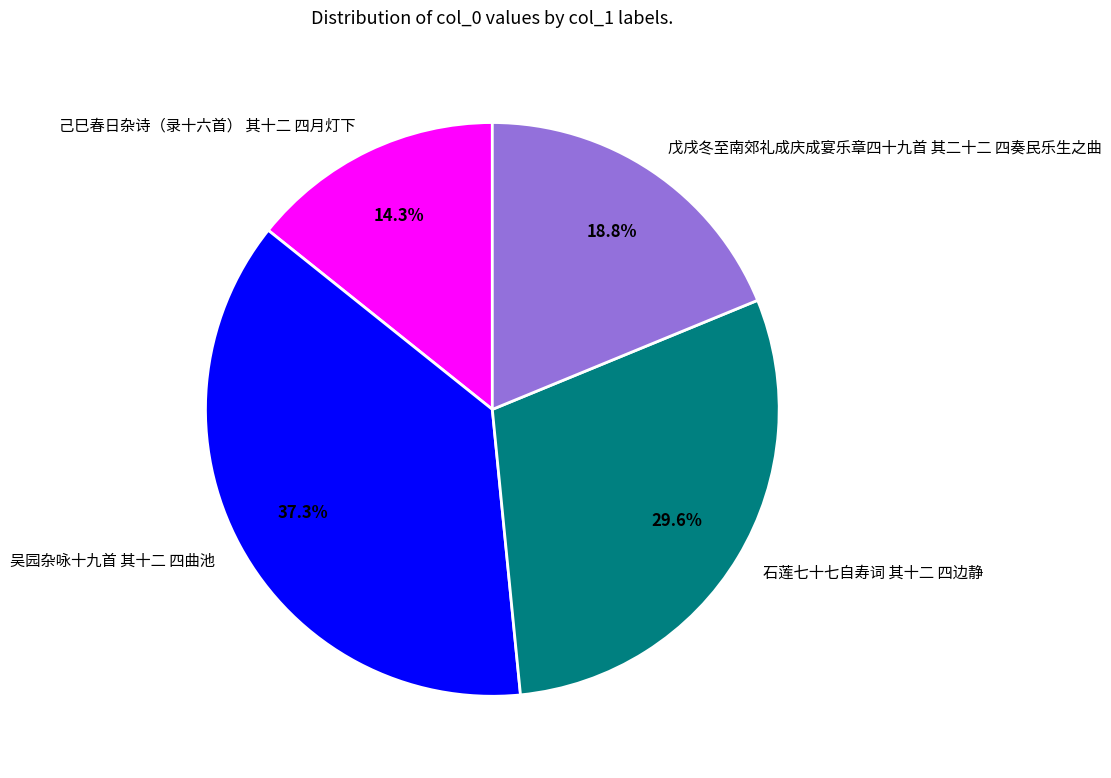

Which category has the biggest portion of the pie?

吴园杂咏十九首 其十二 四曲池